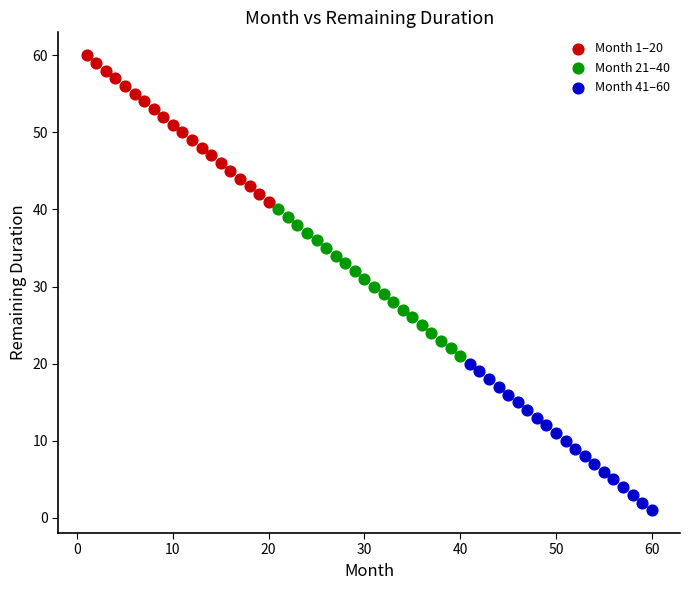

Which series reaches the minimum Y coordinate?

Month 41–60